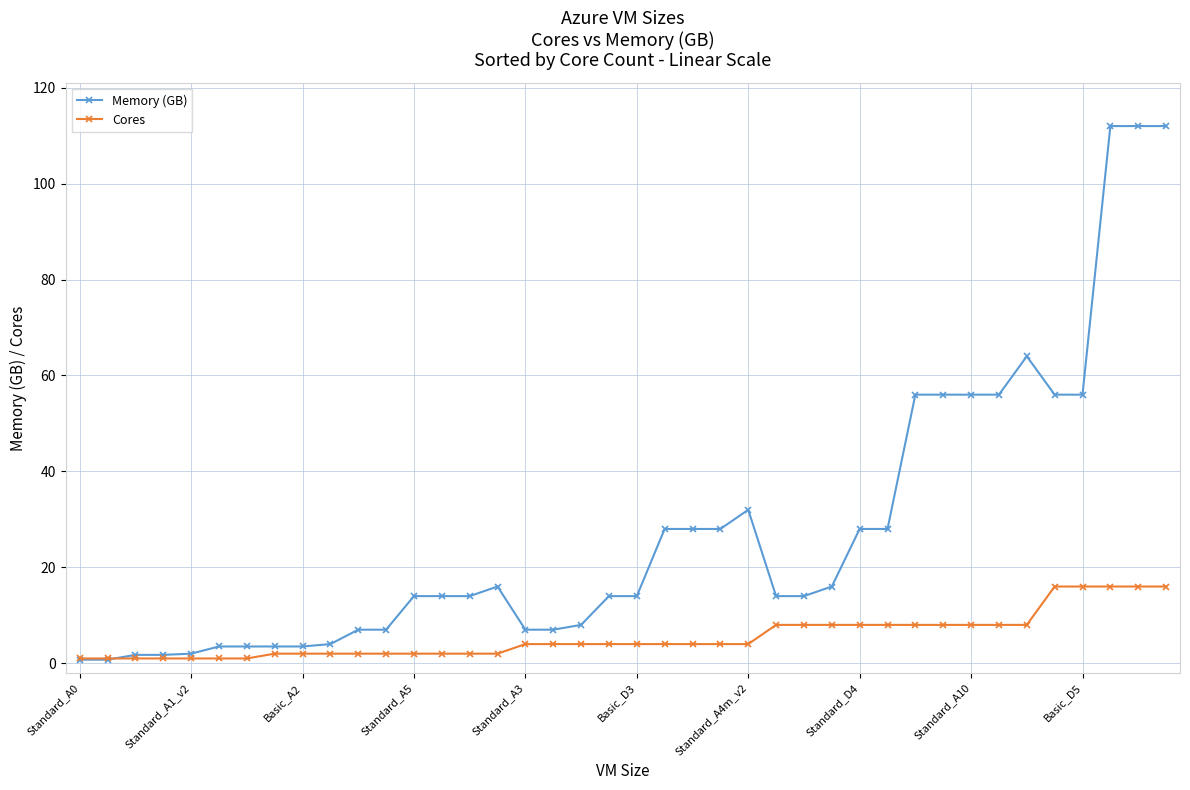

List the series in order of their peak value, highest first.

Memory (GB), Cores